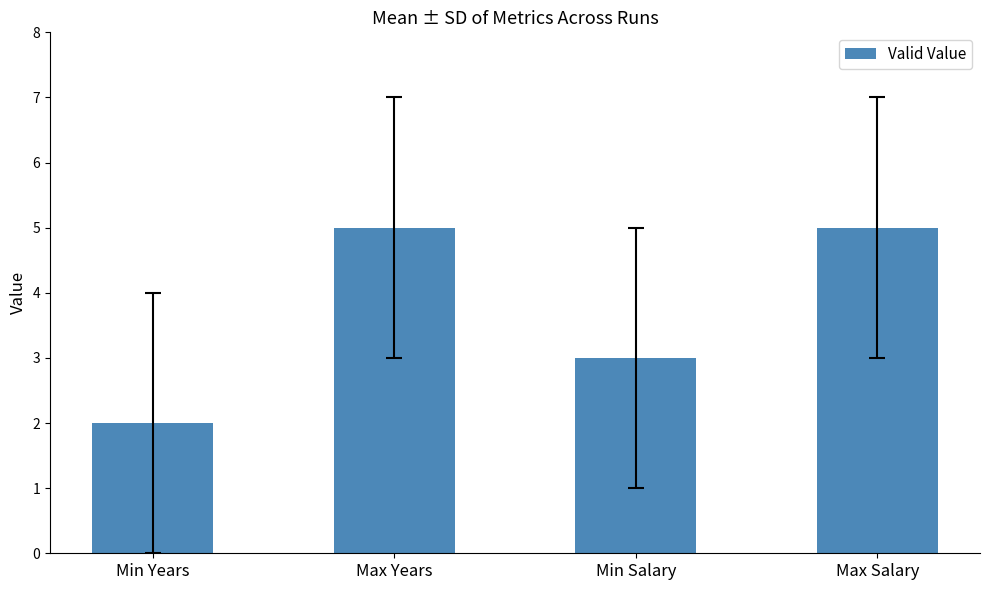

What is the label of the 4th bar from the right?

Min Years